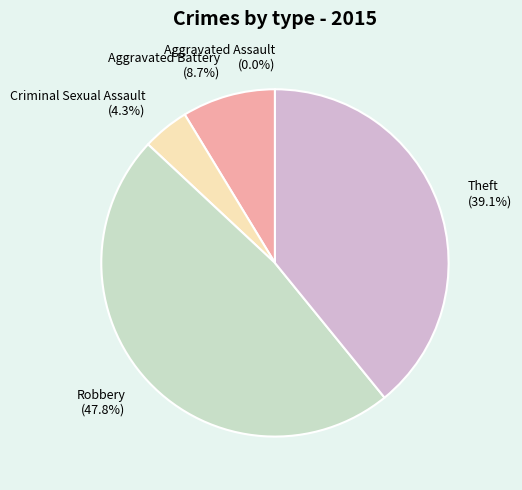

Which slice is the largest?

Robbery